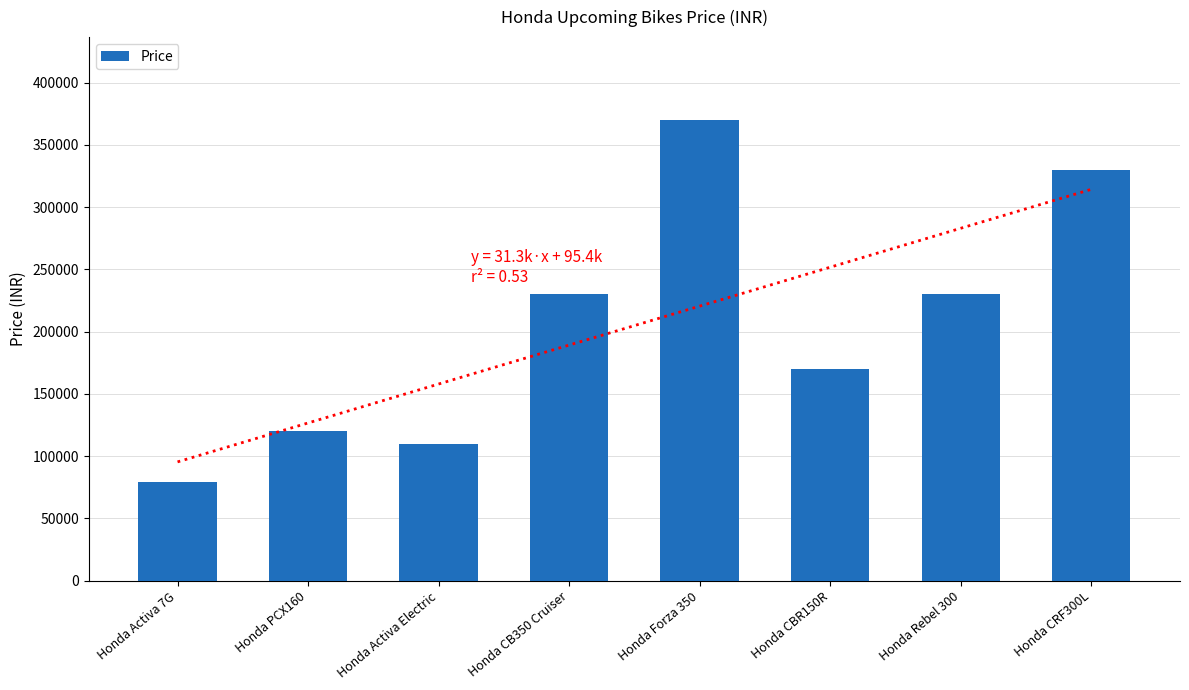

What is the maximum value shown in the chart?

370000